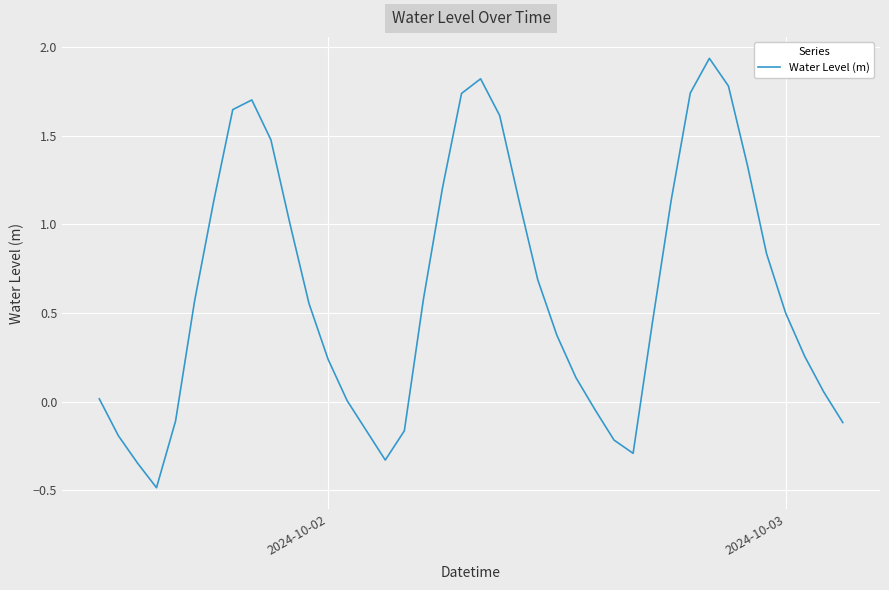

What is the smallest value displayed?

-0.5